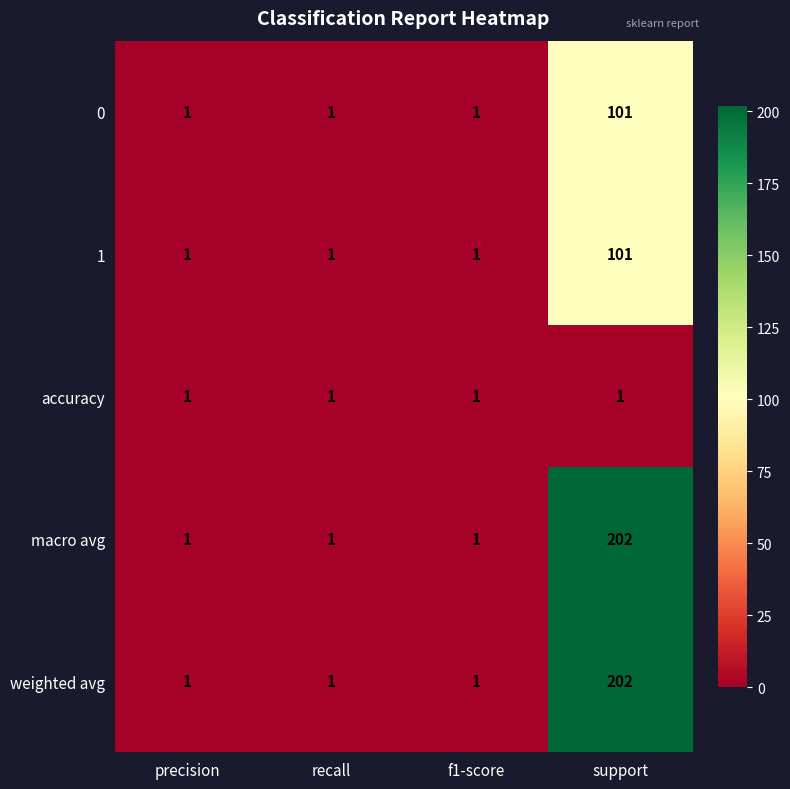

Reading left to right, what are all the values shown in this chart?

0: precision=1	recall=1	f1-score=1	support=101
1: precision=1	recall=1	f1-score=1	support=101
accuracy: precision=1	recall=1	f1-score=1	support=1
macro avg: precision=1	recall=1	f1-score=1	support=202
weighted avg: precision=1	recall=1	f1-score=1	support=202